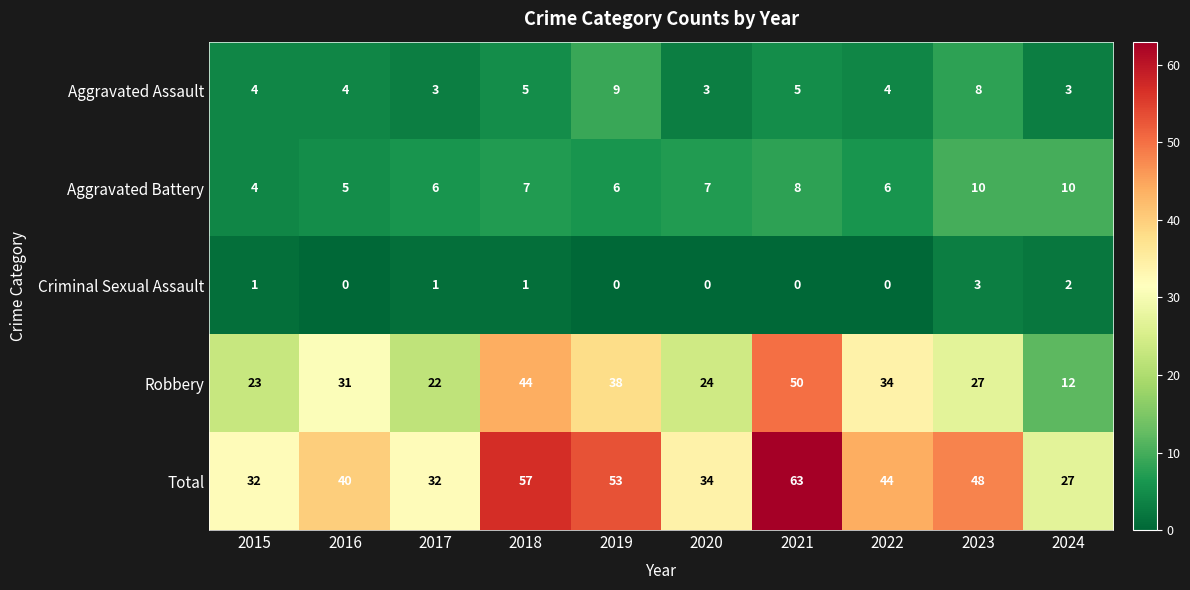

What is the spread (max minus min) of values at 2024?

25